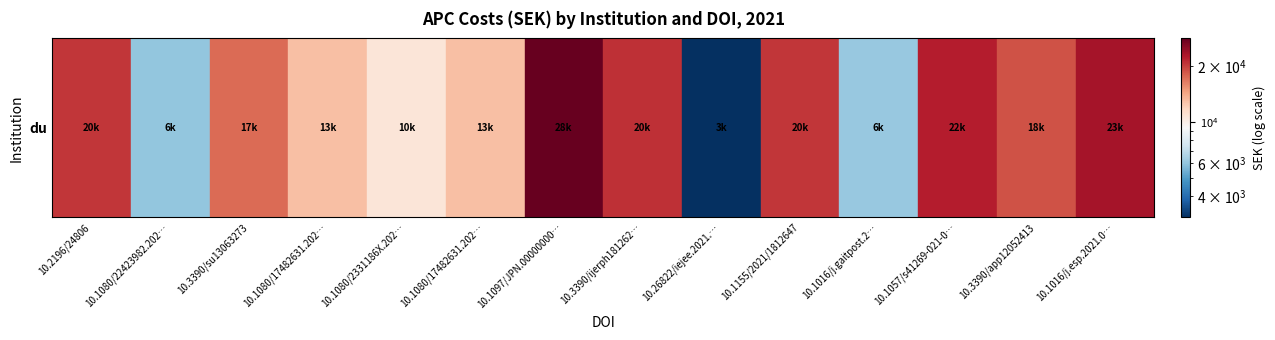

List the labels in order of value, smallest first.

10.26822/iejee.2021.222, 10.1080/22423982.2021.1893534, 10.1016/j.gaitpost.2021.08.004, 10.1080/2331186X.2021.1940636, 10.1080/17482631.2021.1901468, 10.1080/17482631.2021.1917880, 10.3390/su13063273, 10.3390/app12052413, 10.2196/24806, 10.1155/2021/1812647, 10.3390/ijerph18126276, 10.1057/s41269-021-00211-w, 10.1016/j.esp.2021.09.001, 10.1097/JPN.0000000000000604